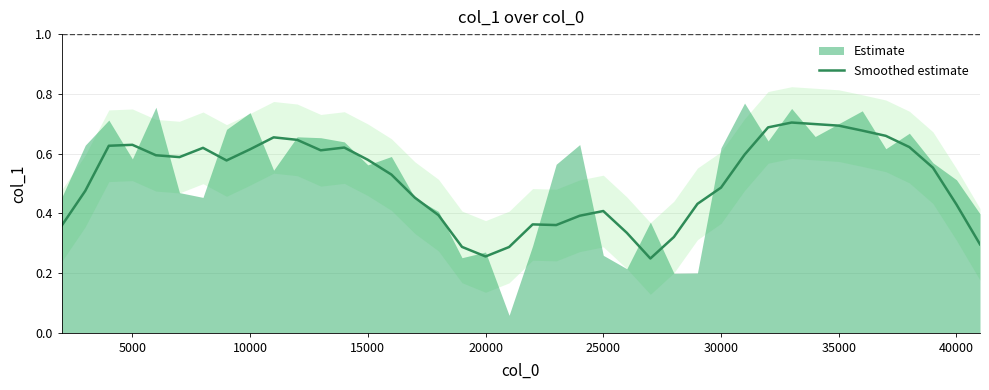

True or false: Smoothed estimate has a value of 1.0 at 35000.

False